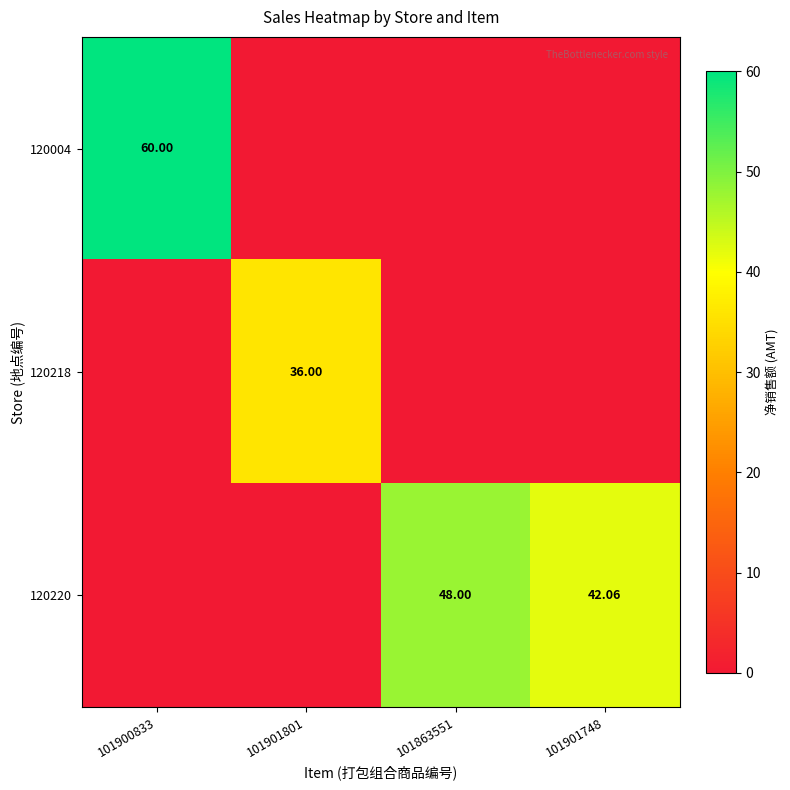

Is the value of 120220 at 101901748 greater than the value of 120004 at 101900833?

No